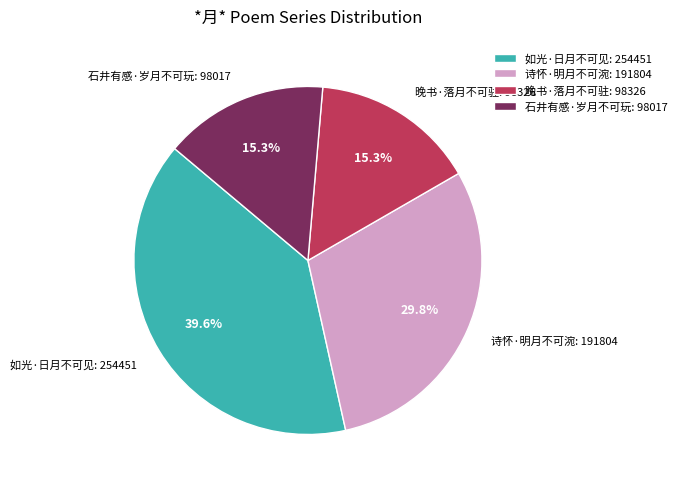

Does any single category account for the majority?

No